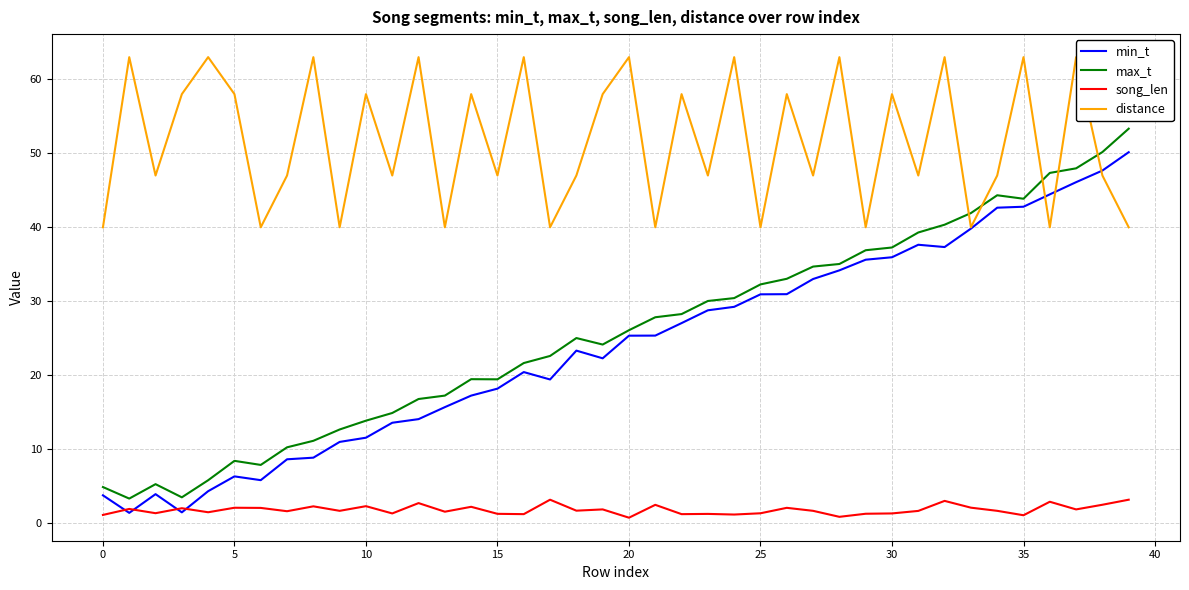

Which has a higher value, 24 or 21?

24